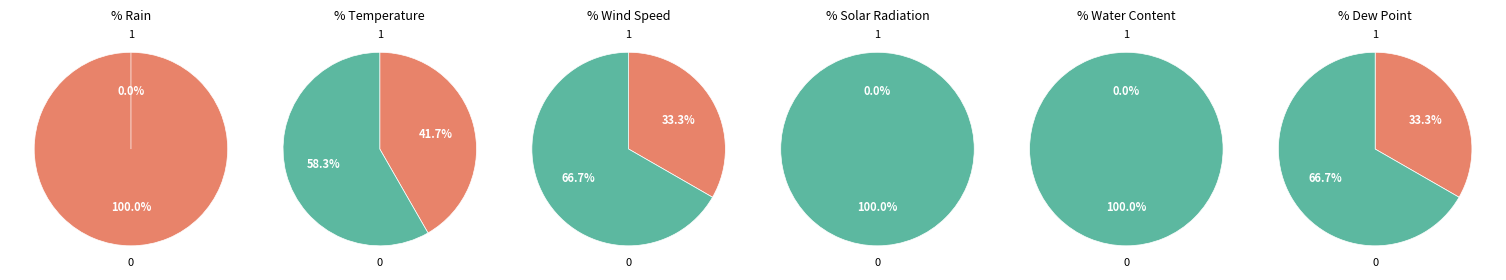

The 31 slice represents 14% of the pie. True or false?

False